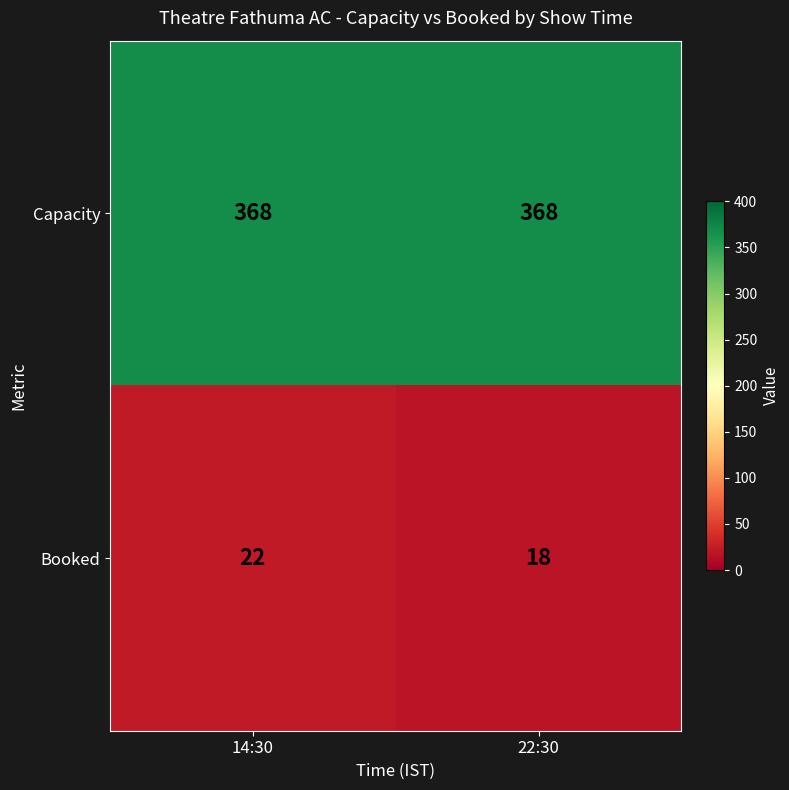

How many series are shown in this chart?

2